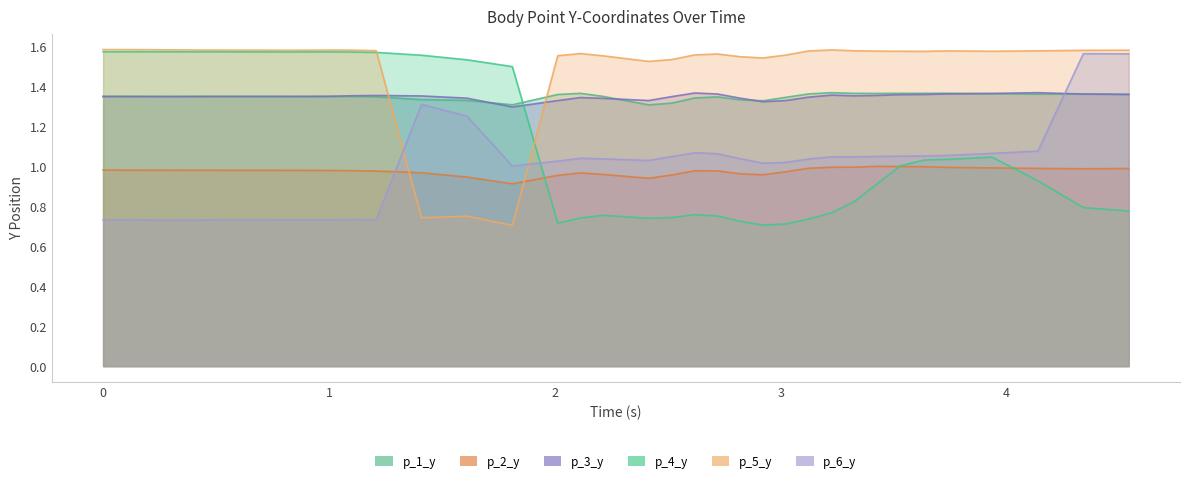

What are all the series names shown in the legend?

p_1_y, p_2_y, p_3_y, p_4_y, p_5_y, p_6_y